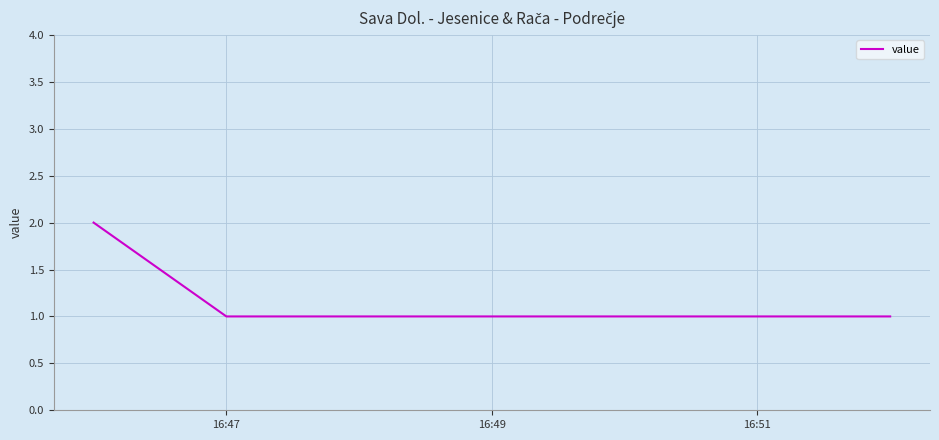

What is the sum of all values?

4